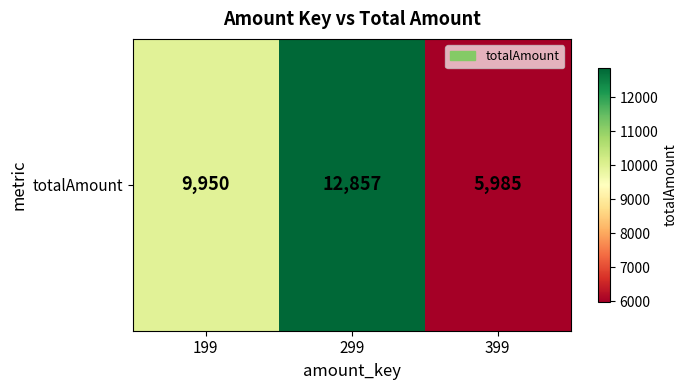

Reading left to right, list all the values displayed in this chart.

9950	12857	5985